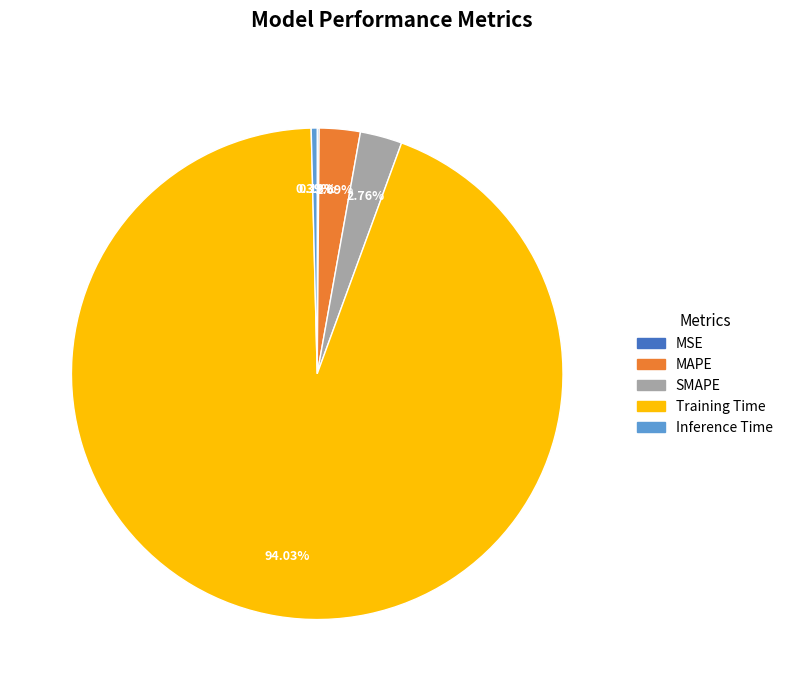

Is there a majority slice in this chart?

Yes